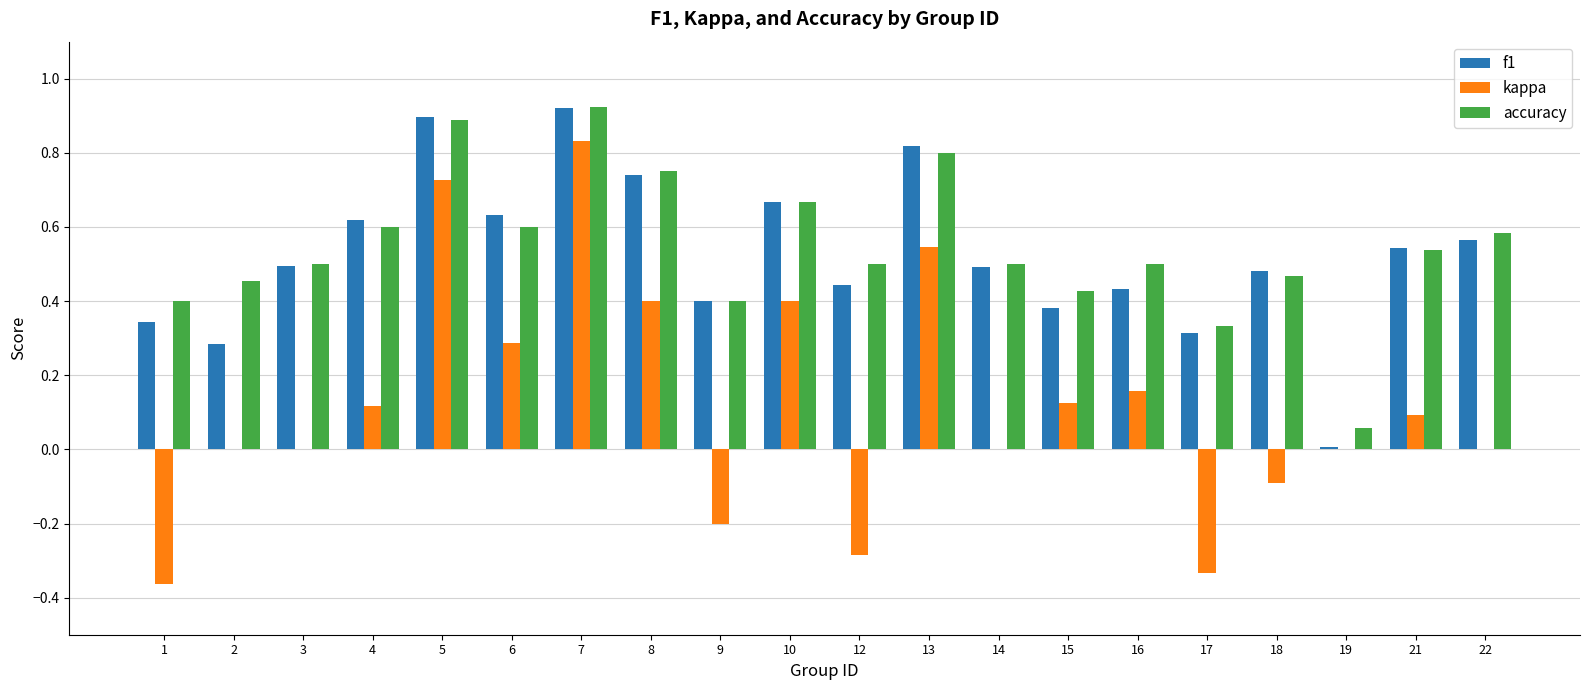

Is it true that accuracy equals 0.4 at 15?

True